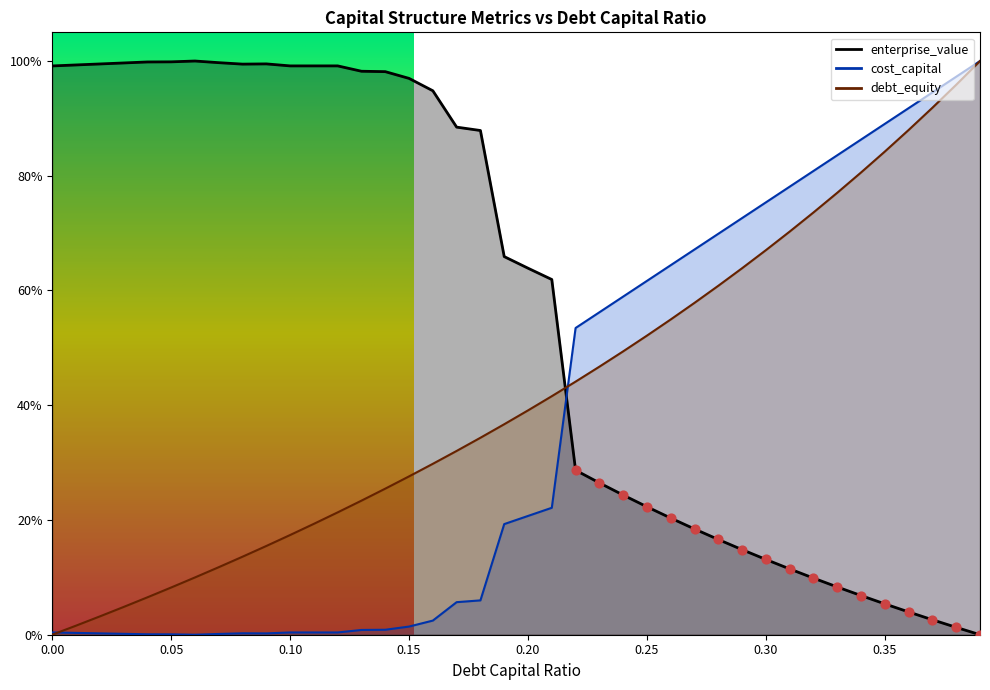

Is the value of cost_capital at 0.08 greater than the value of enterprise_value at 0.19?

No